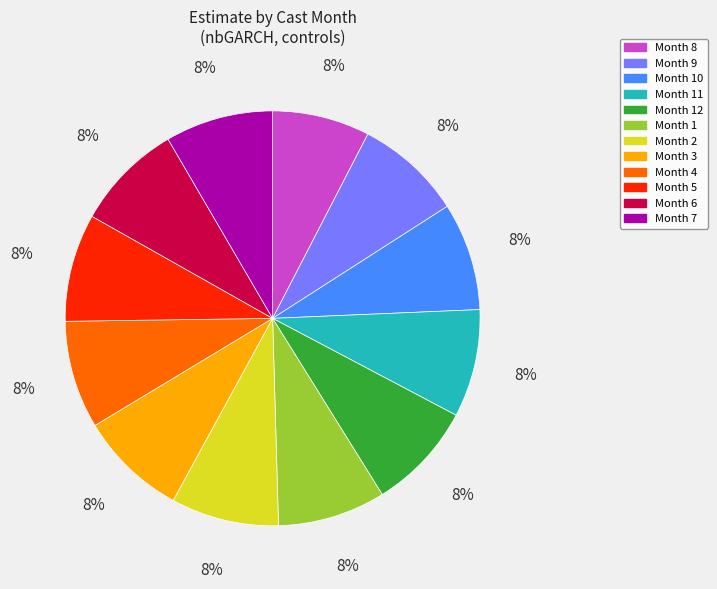

To the nearest percent, what is the combined percentage of Month 1 and Month 3?

17%